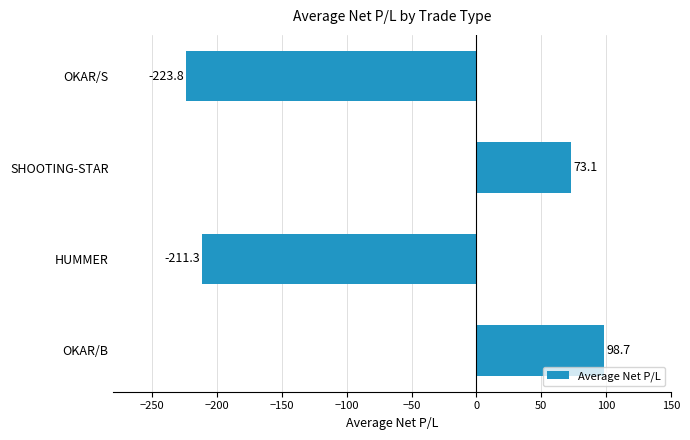

List the labels in order of value, smallest first.

OKAR/S, HUMMER, SHOOTING-STAR, OKAR/B